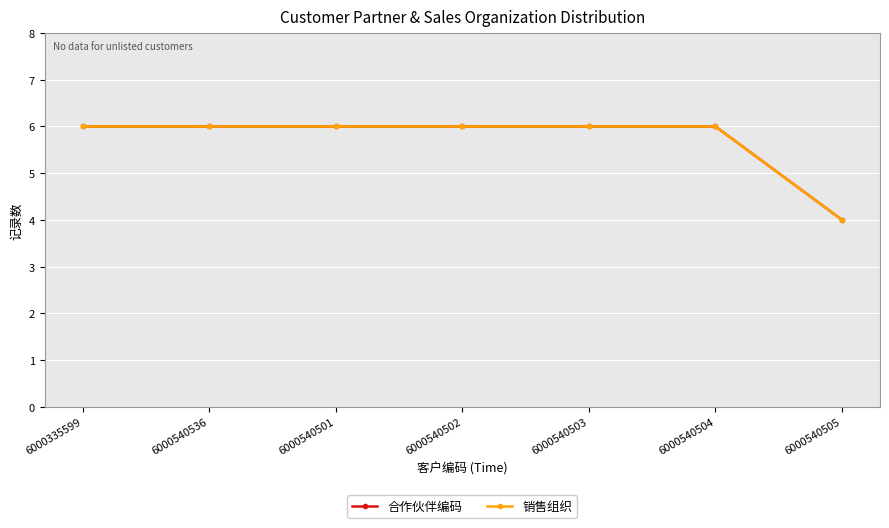

The value of 销售组织 at 6000540502 is 4. True or false?

False